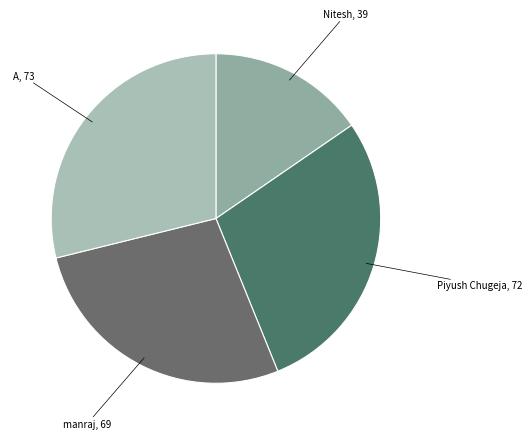

Does Nitesh, 39 account for over 50% of the chart?

No